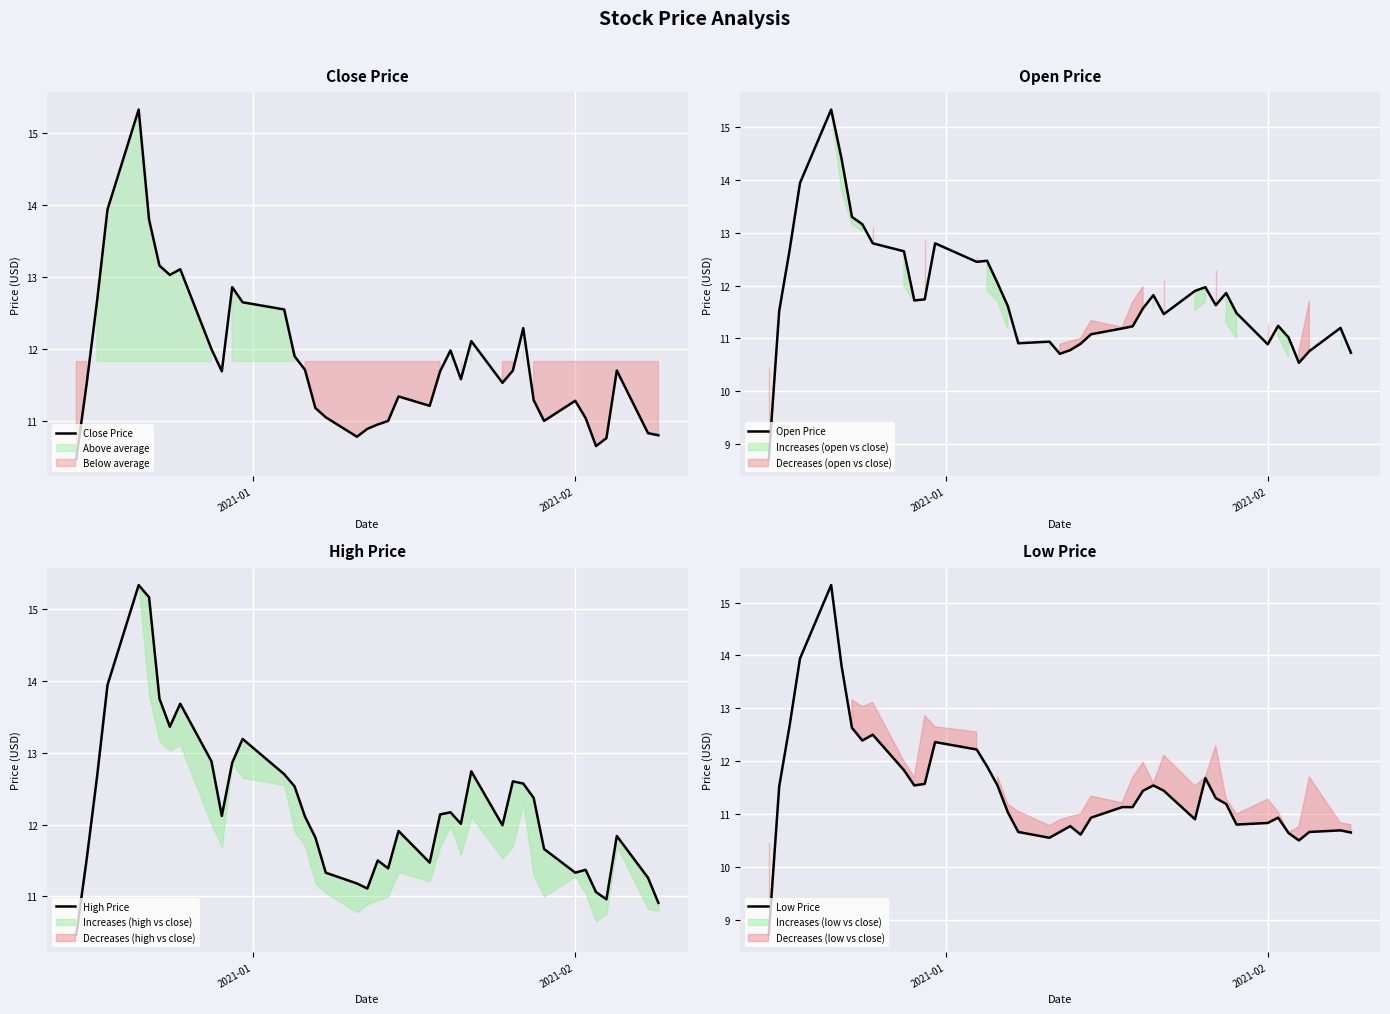

What is the sum of all Close Price values?

473.0